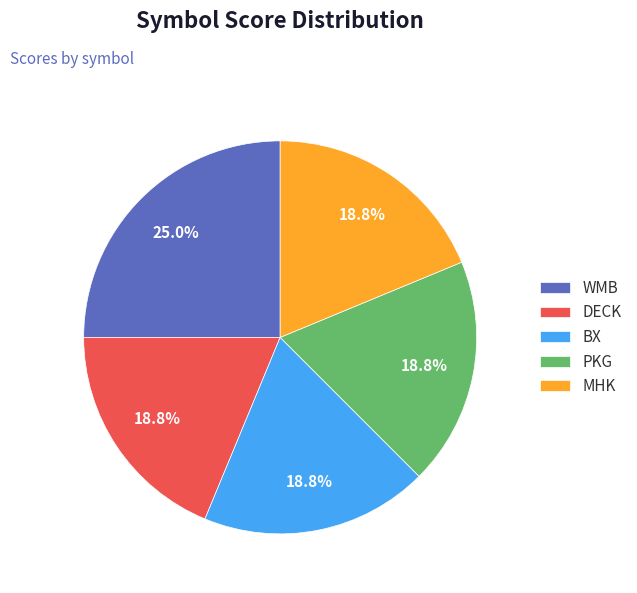

Is it true that MHK is 29% of the pie?

False